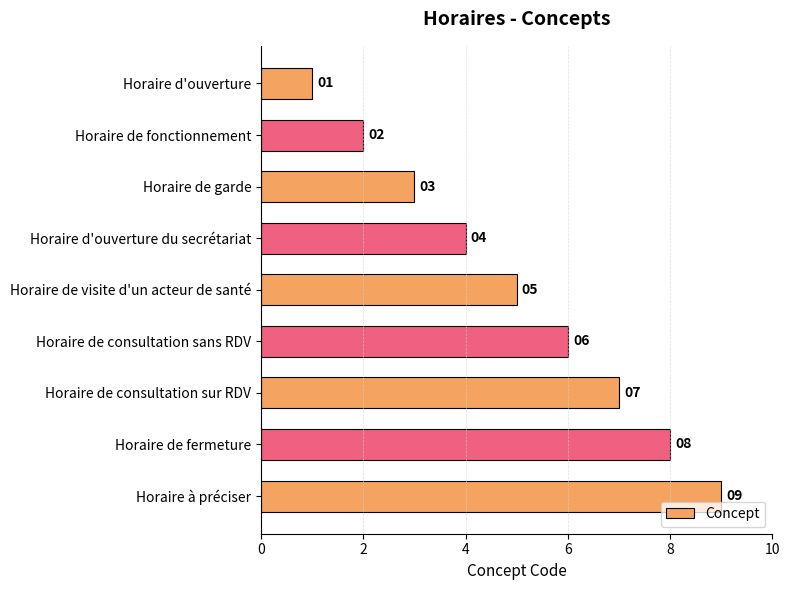

How many values are between 3 and 7?

5